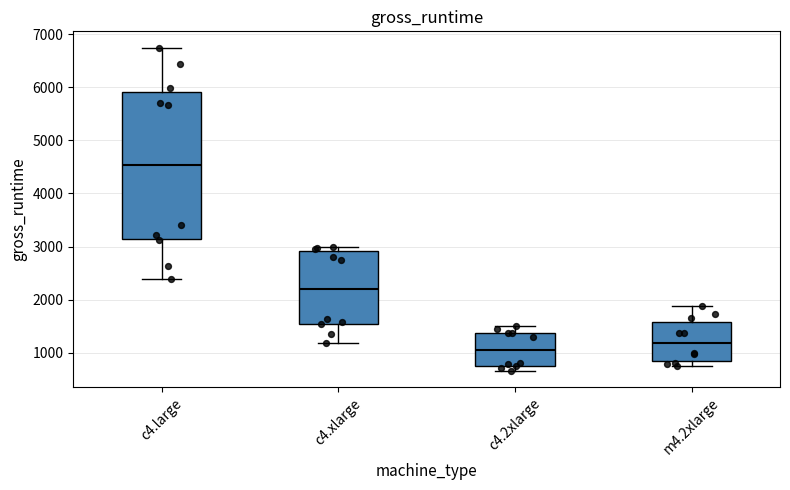

Reading left to right, read every box against the y-axis: the position of its median line, the range the box covers, and the ends of its whiskers. The values are not printed on the chart, so give them approximately, as read against the axis.

c4.large: median 4500, box 3100 to 5900, whiskers 2400 to 6700
c4.xlarge: median 2200, box 1500 to 2900, whiskers 1200 to 3000
c4.2xlarge: median 1100, box 800 to 1400, whiskers 700 to 1500
m4.2xlarge: median 1200, box 800 to 1600, whiskers 800 (just below the box's lower edge) to 1900